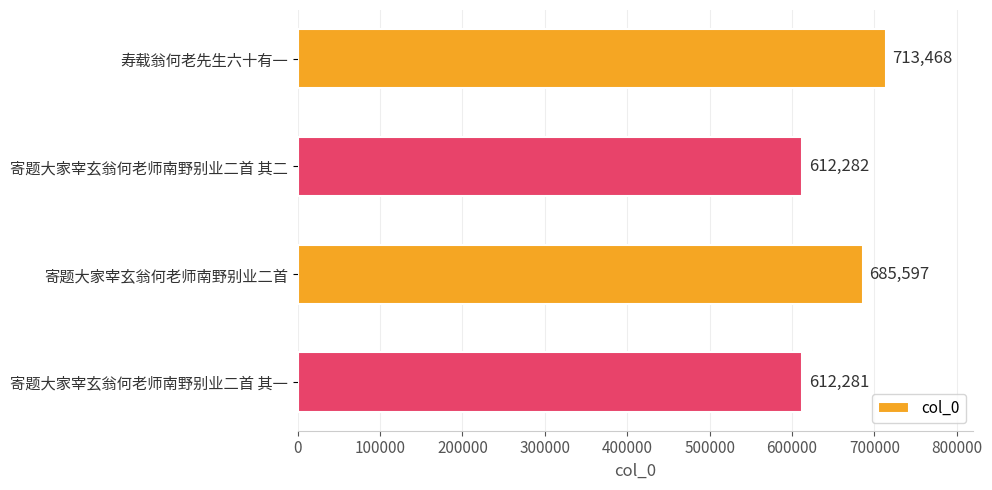

Which has a higher value, 寄题大家宰玄翁何老师南野别业二首 其二 or 寄题大家宰玄翁何老师南野别业二首 其一?

寄题大家宰玄翁何老师南野别业二首 其二